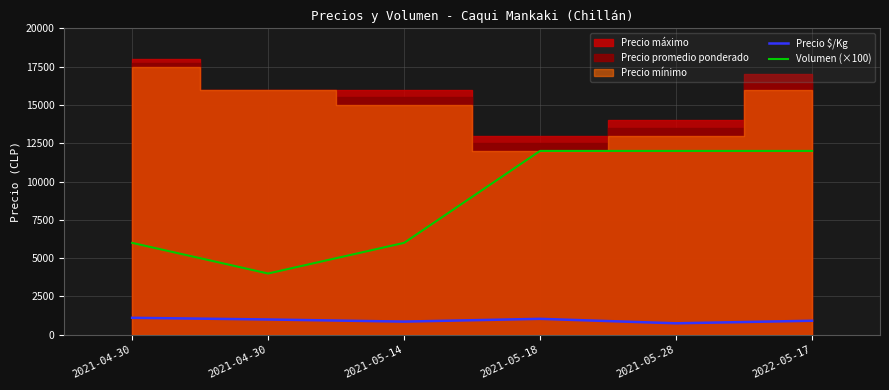

At which label is Volumen (×100) closest to 8000?

2021-04-30